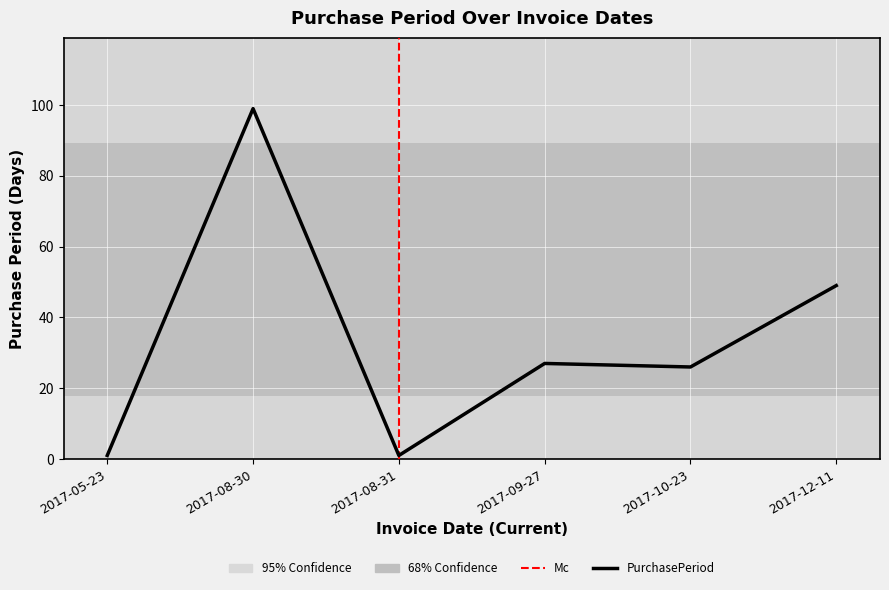

What value does the data have at 2017-09-27?

27